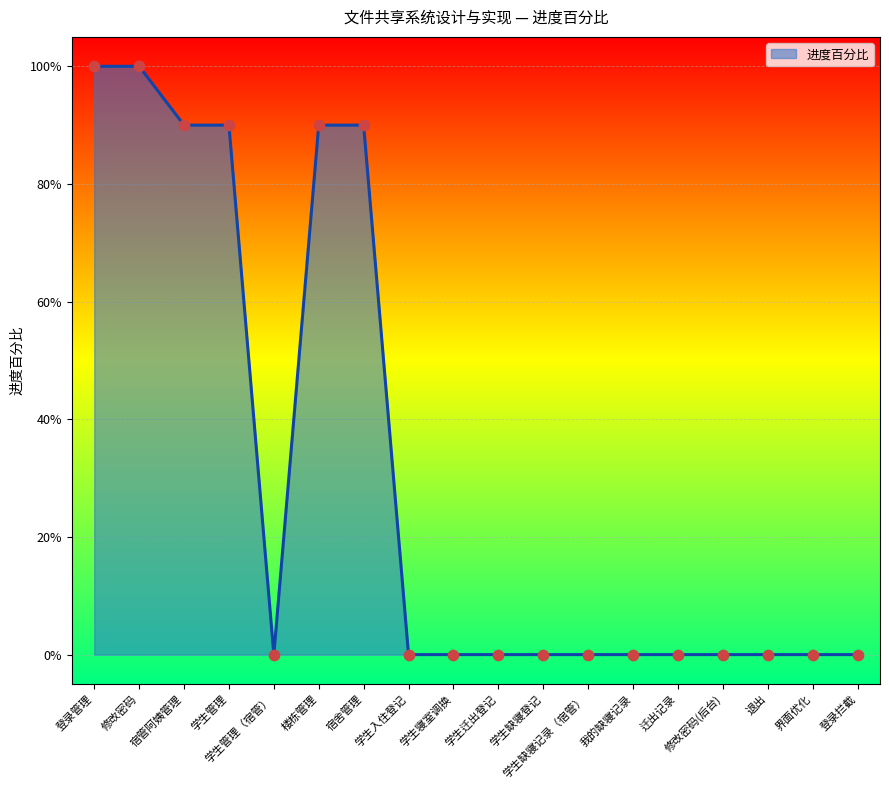

What is the change in value from 楼栋管理 to 学生寝室调换?

-0.9